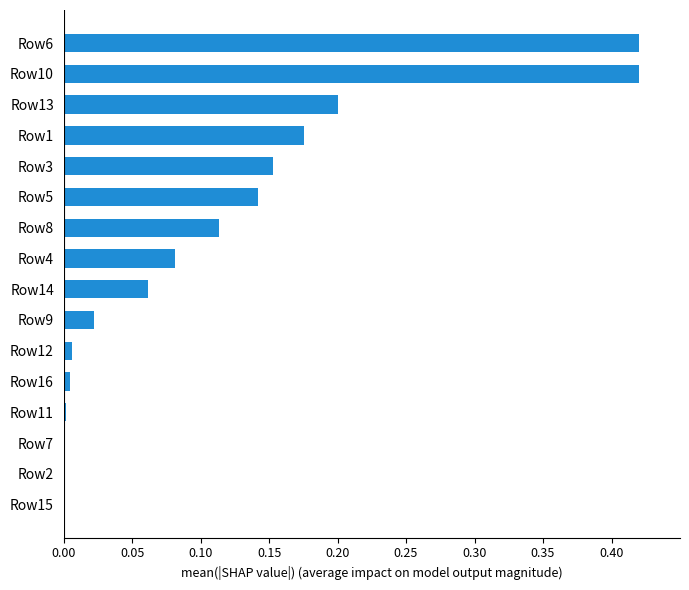

What is the change in value from Row6 to Row3?

-0.3